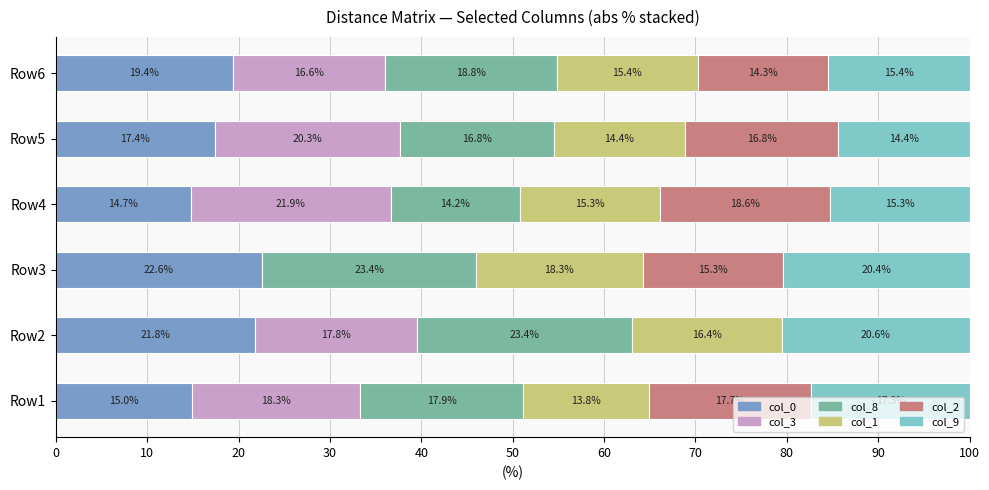

What is the total value across all series at Row4?

100.0